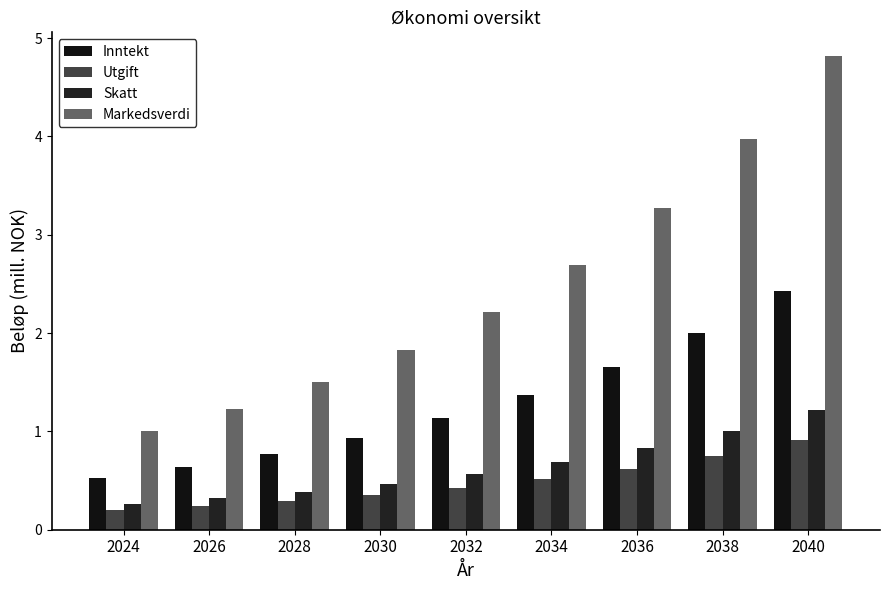

Is it true that Markedsverdi equals 2.7 at 2034?

True